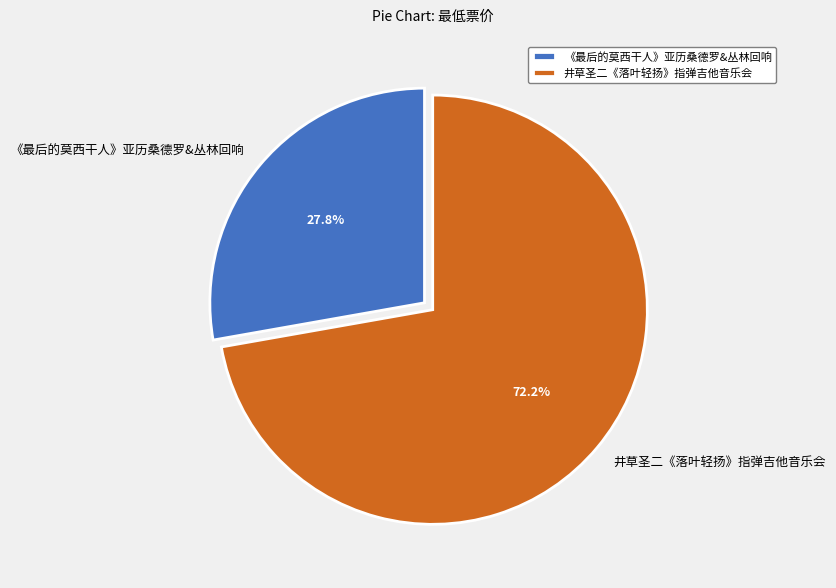

What is the majority slice?

井草圣二《落叶轻扬》指弹吉他音乐会